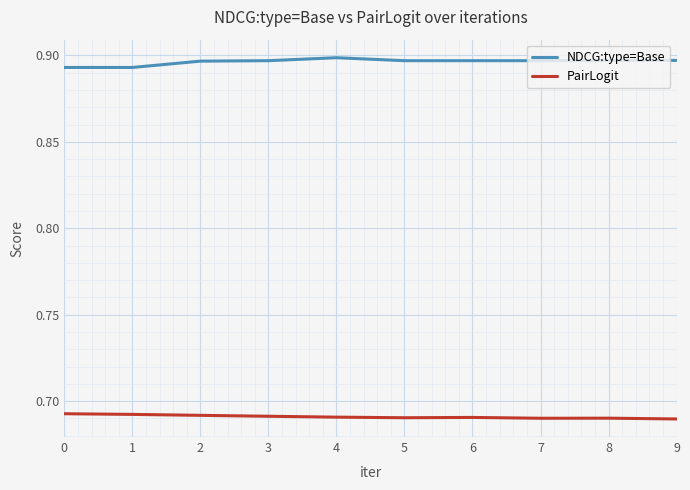

What is the total value across all series at 1?

1.6